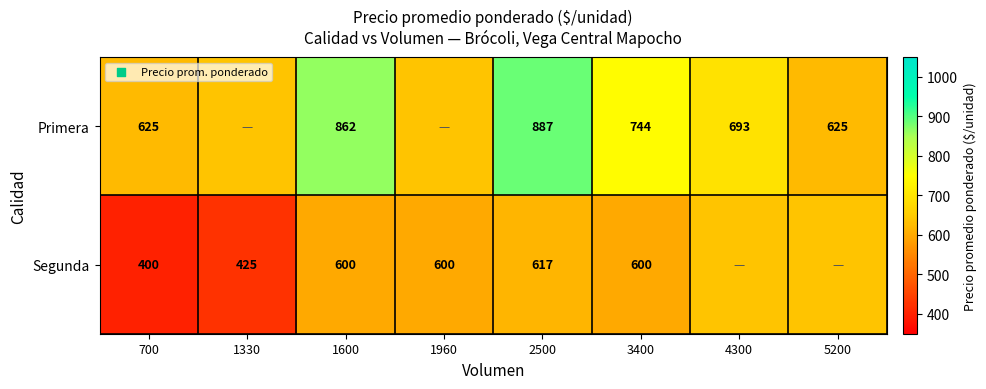

Is the value of Segunda at 1960 greater than the value of Primera at 2500?

No